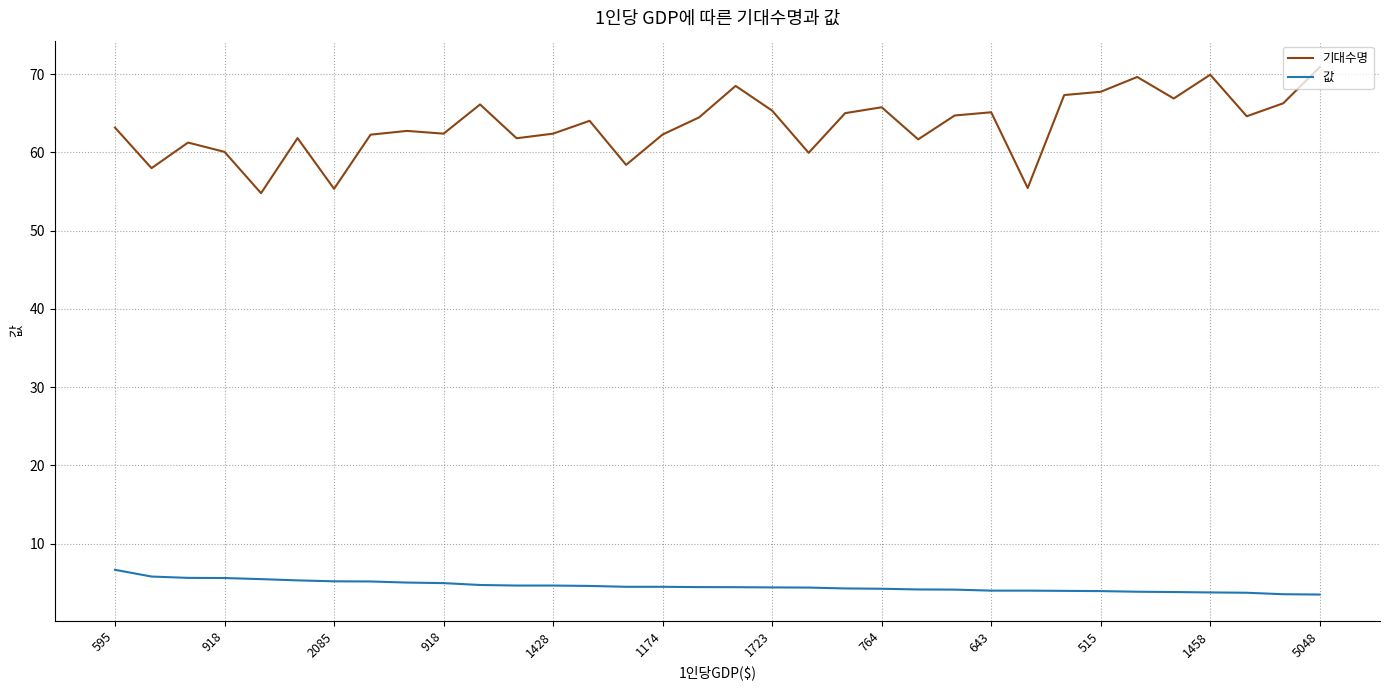

True or false: 값 and 기대수명 intersect in this chart.

False